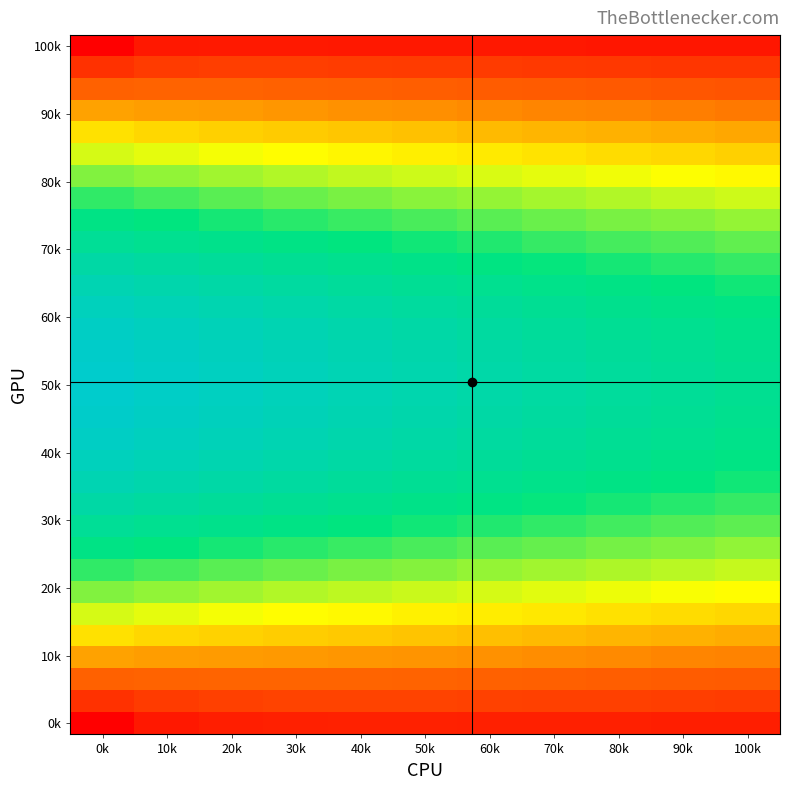

How many categories are shown in the chart?

11